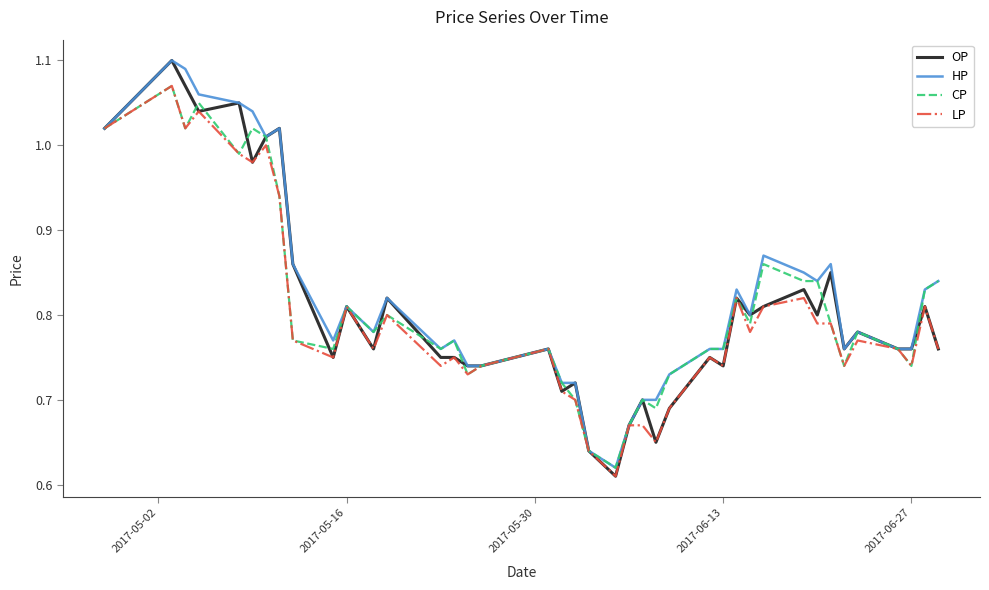

What are all the series names shown in the legend?

OP, HP, CP, LP